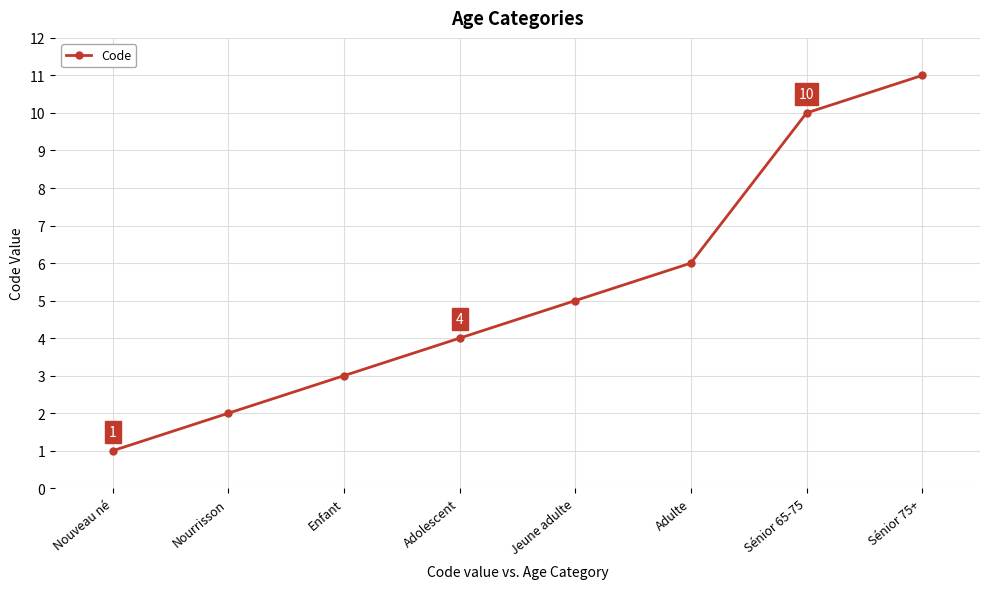

Approximately how many times larger is the value at Sénior 65-75 compared to Nourrisson?

5.0